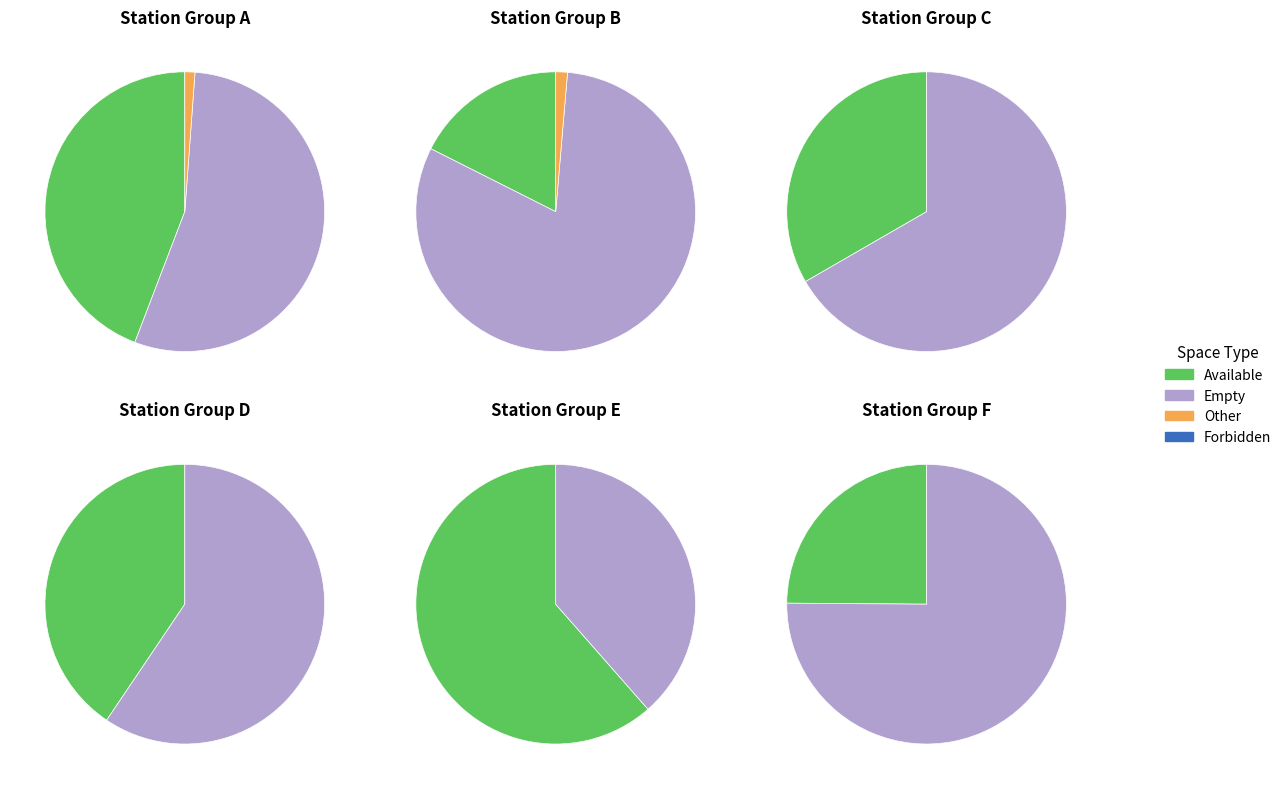

To the nearest percent, what percentage of the pie is 5?

4%